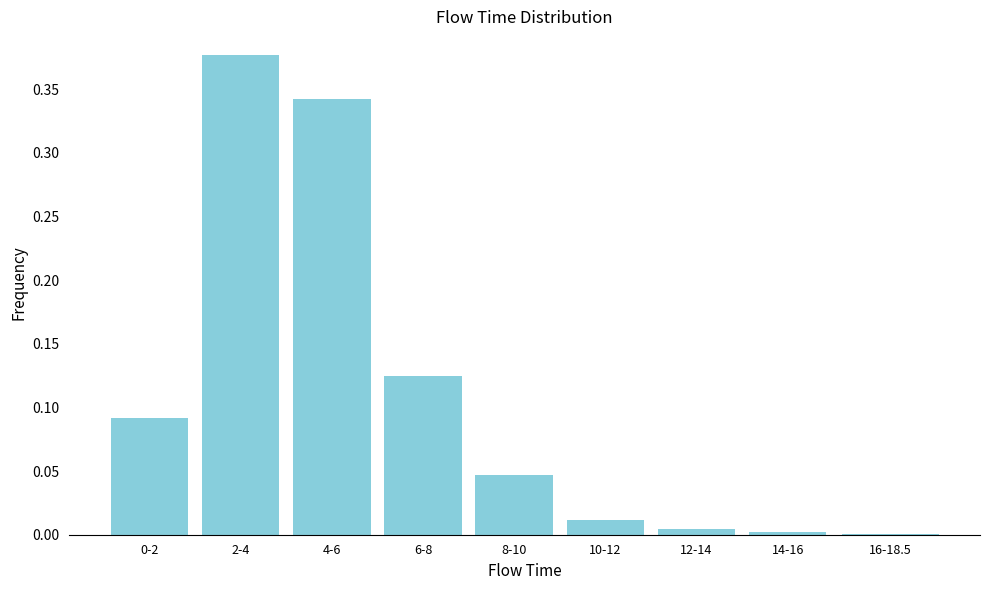

Which category has the highest value across all series?

2-4